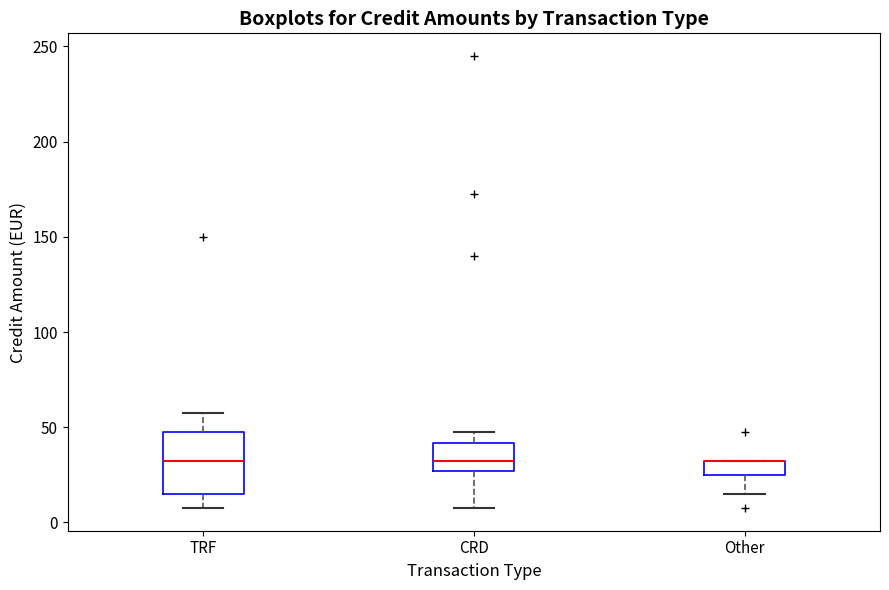

Which box is the tallest, from its lower edge to its upper edge?

TRF